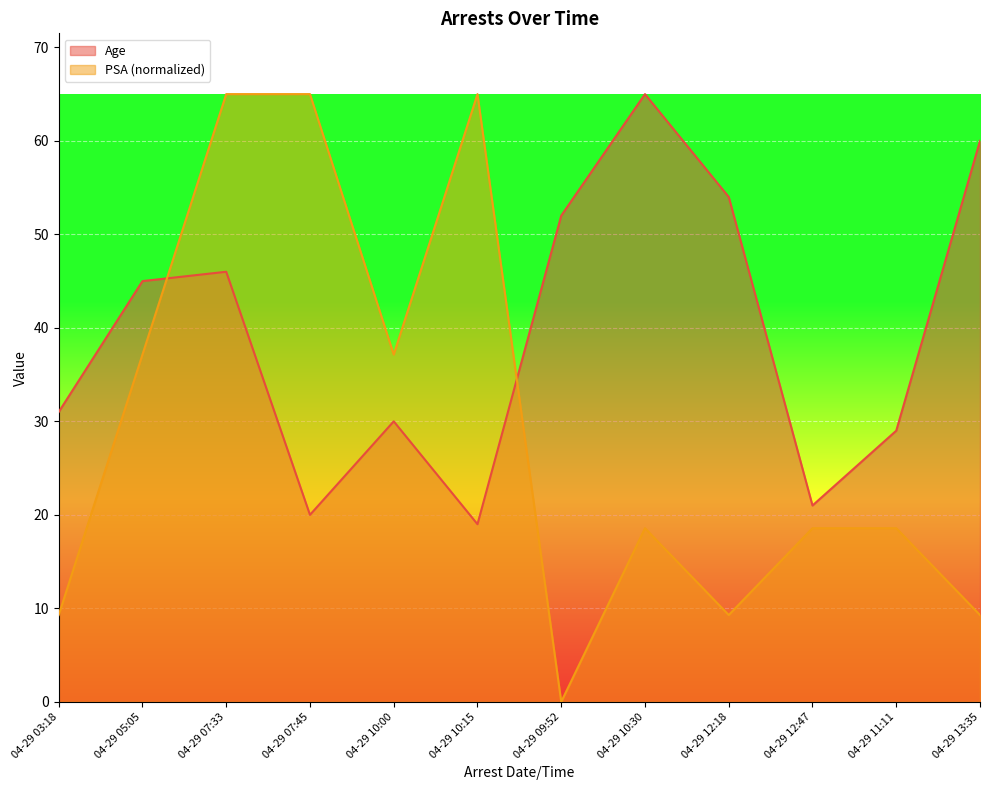

What is the difference between the maximum and second lowest values in the PSA series?

55.7